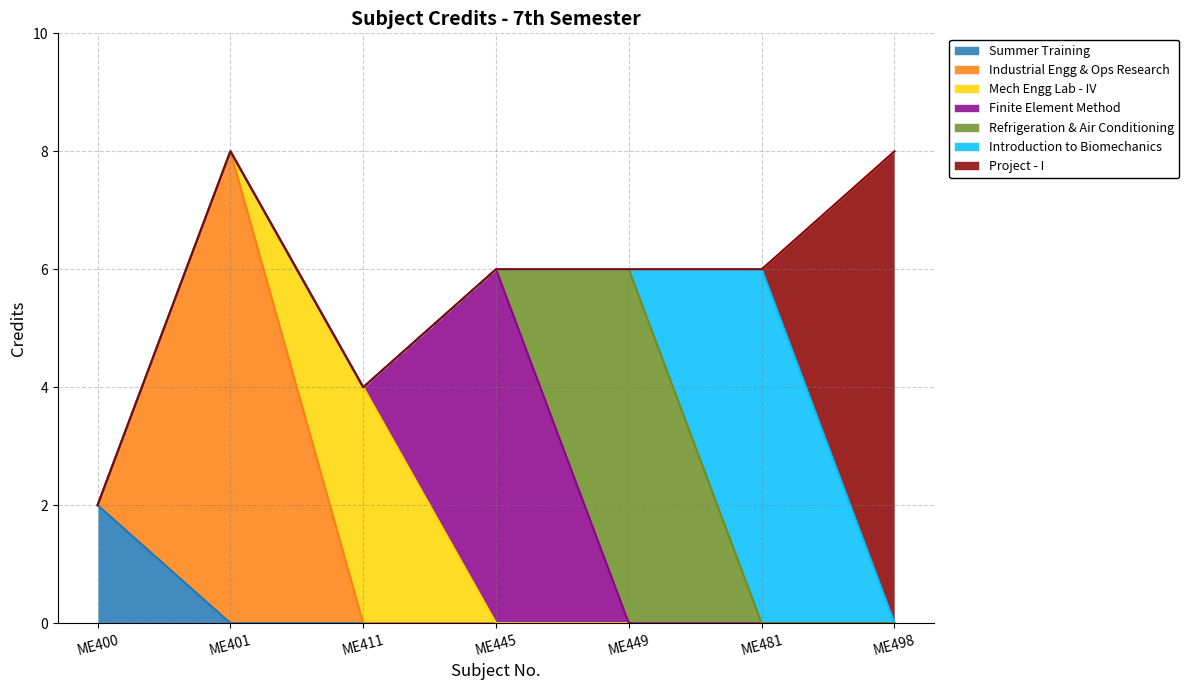

The chart shows a value of 2 at ME445. True or false?

False